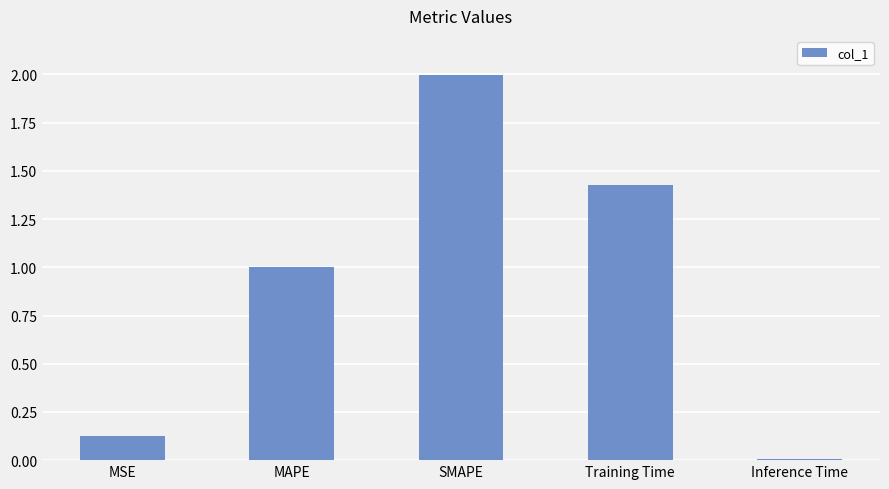

What is the label of the 4th bar from the left?

Training Time